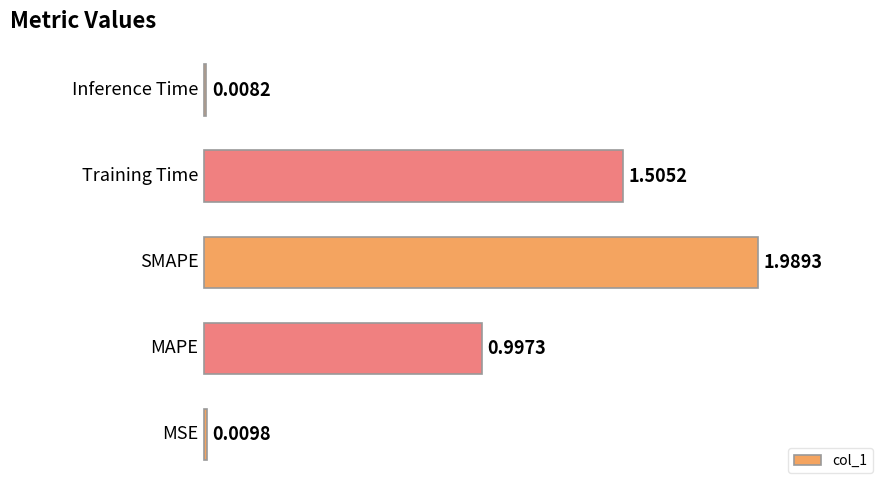

What is the sum of all values?

4.5